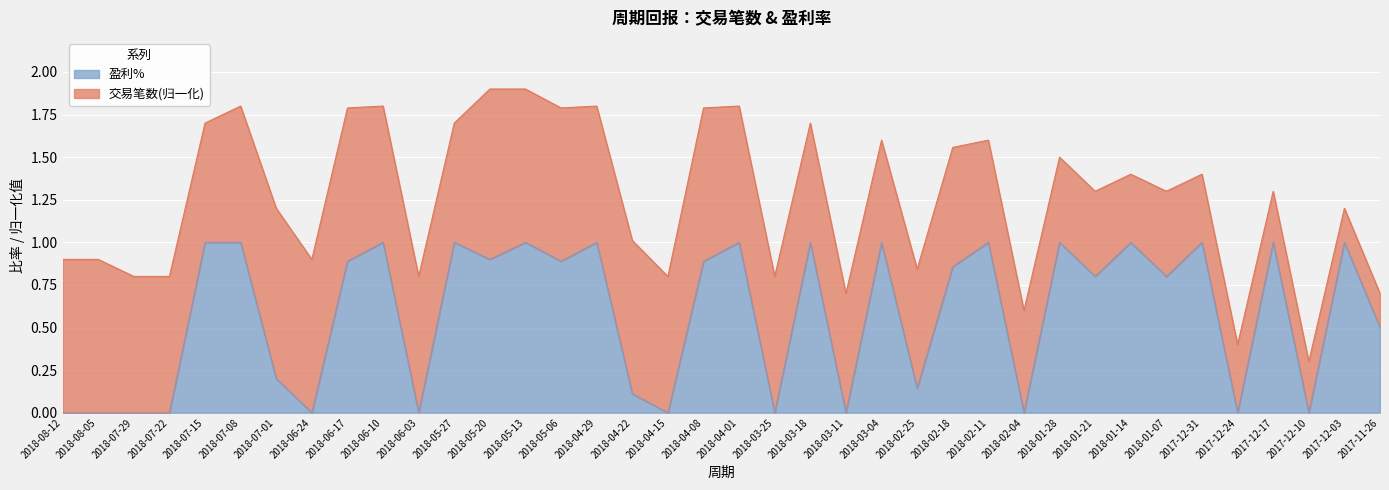

The value at 2017-12-24 is 0.4. True or false?

False